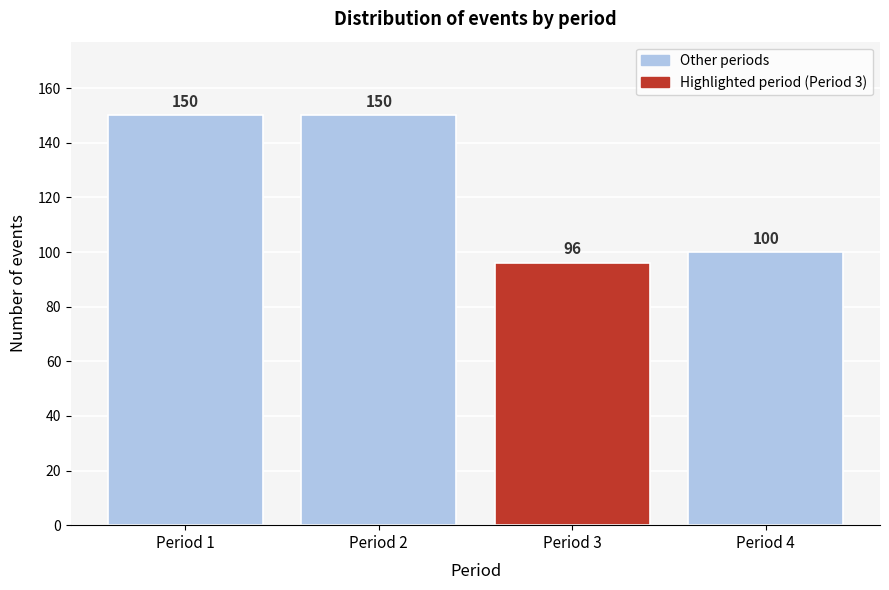

Reading left to right, extract all data points from this chart.

150	150	96	100